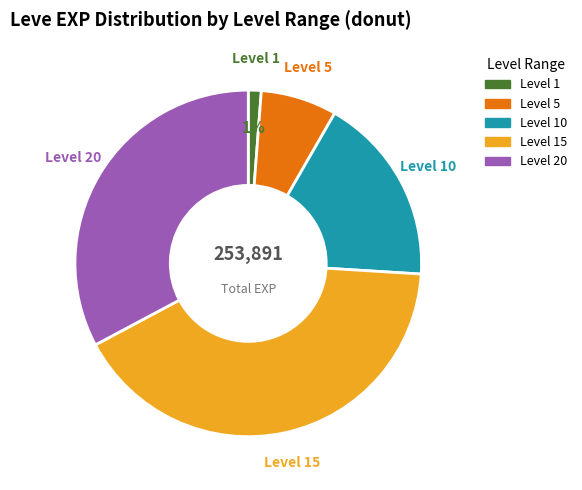

Does any single category account for the majority?

No